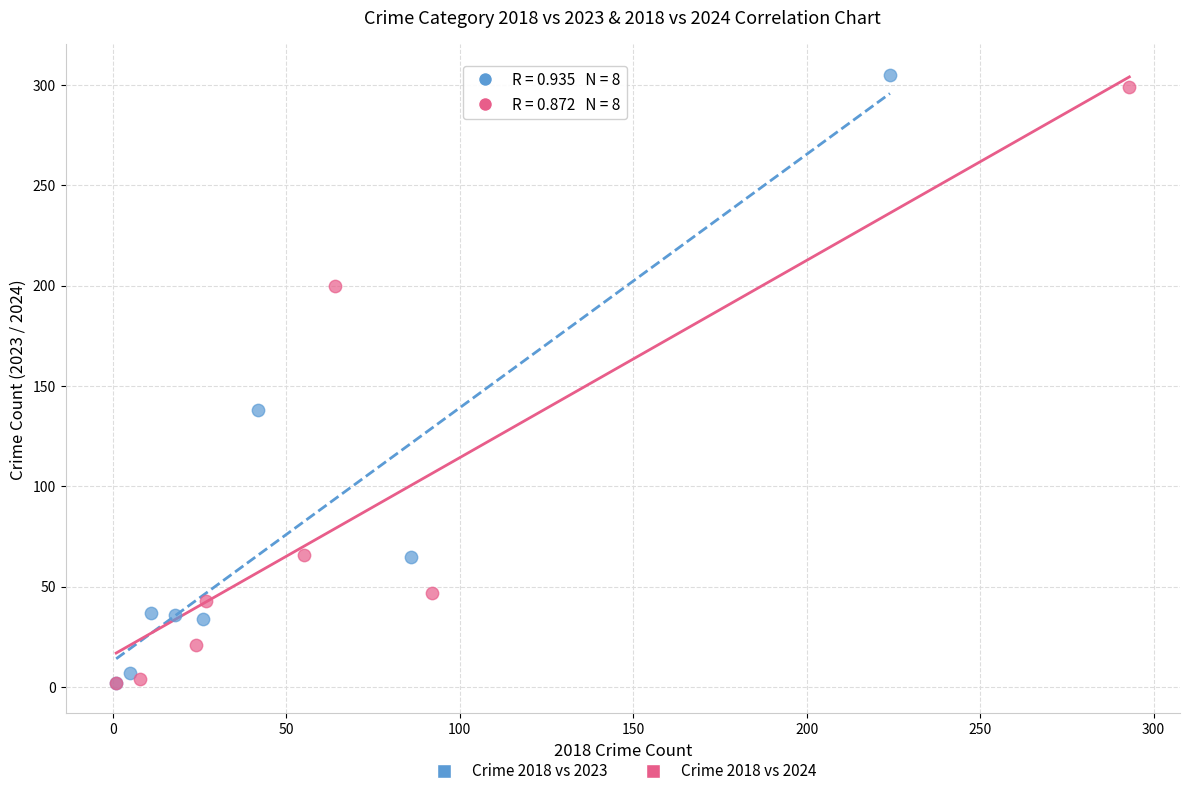

Which series has the widest spread of Y values?

Crime 2018 vs 2023